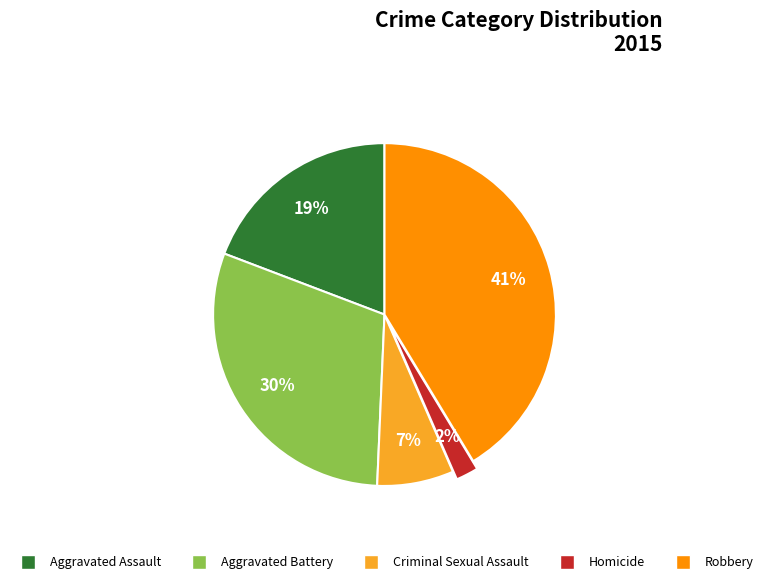

Which category has the biggest portion of the pie?

Robbery